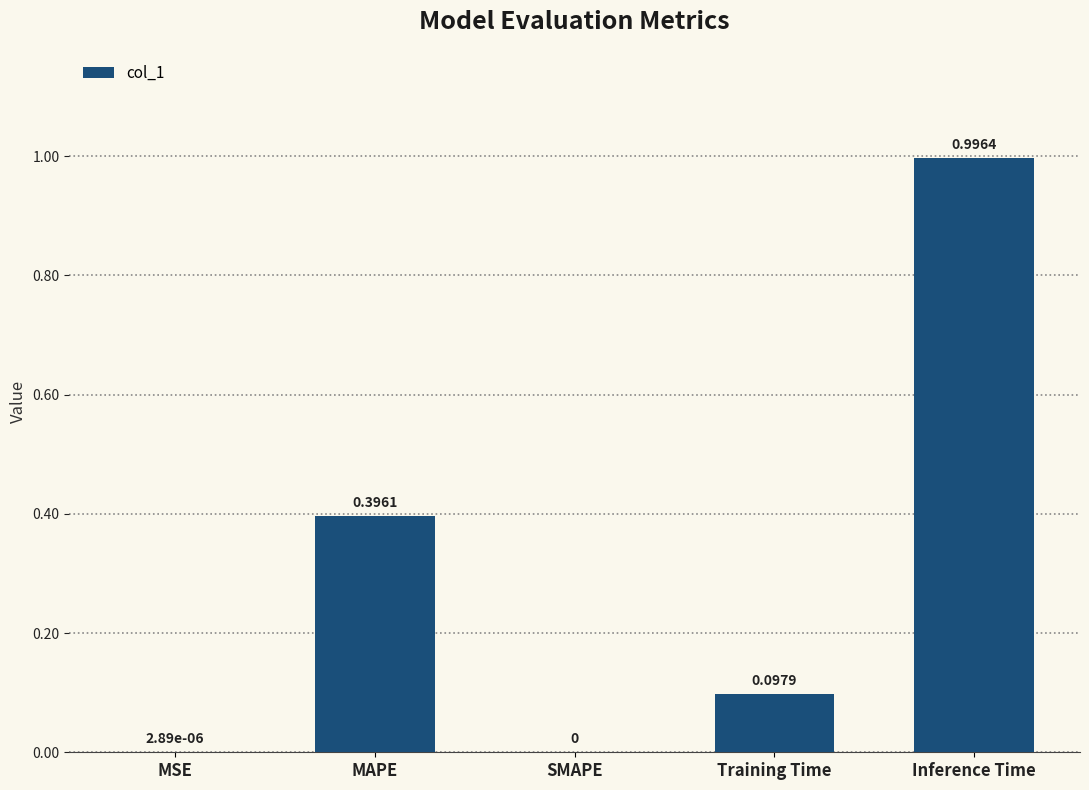

Are the bars horizontal?

No